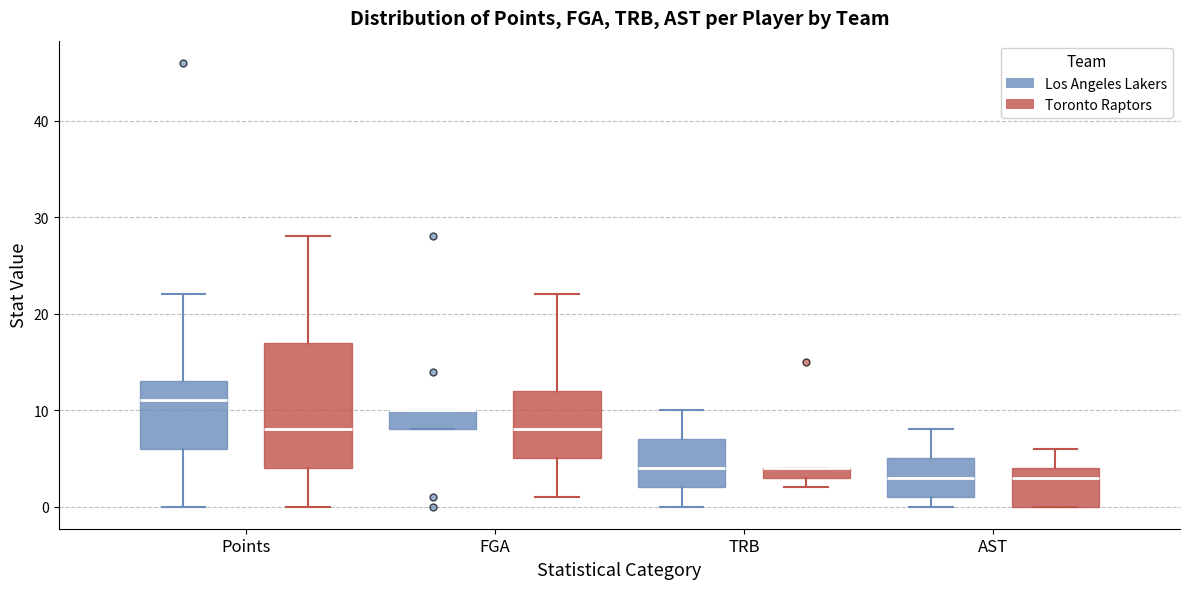

Where is the upper edge of the box for Points (Los Angeles Lakers) on the y-axis? The values are not printed on the chart, so give them approximately, as read against the axis.

13